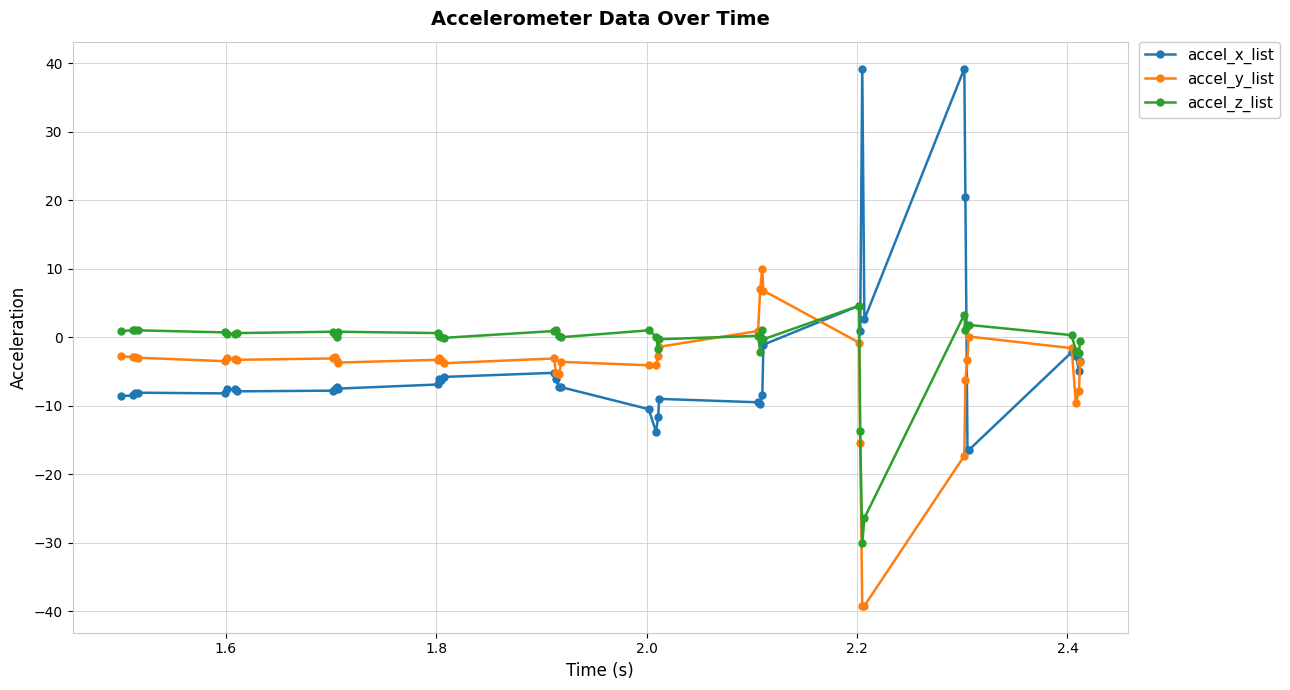

What is the value of the accel_x_list point at the 22nd from the left?

-13.8